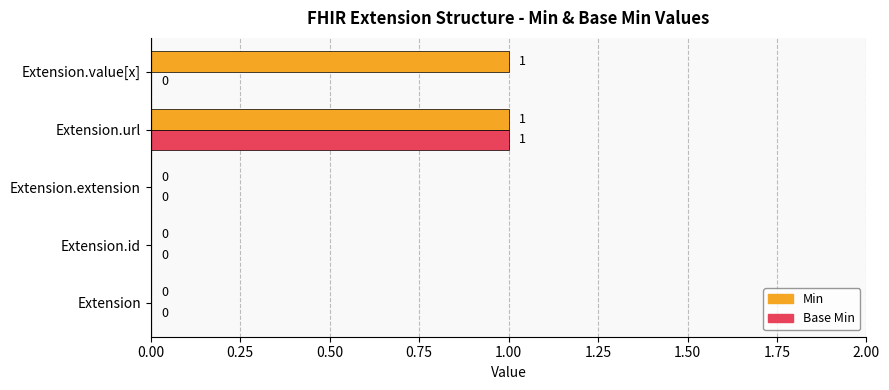

Is the value of Base Min at Extension greater than the value of Min at Extension.value[x]?

No